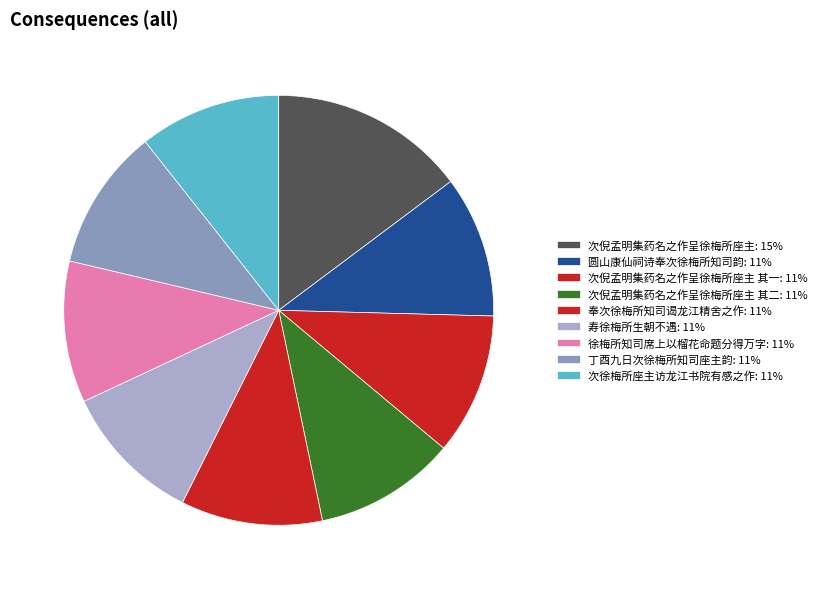

Count the number of slices in the pie.

9